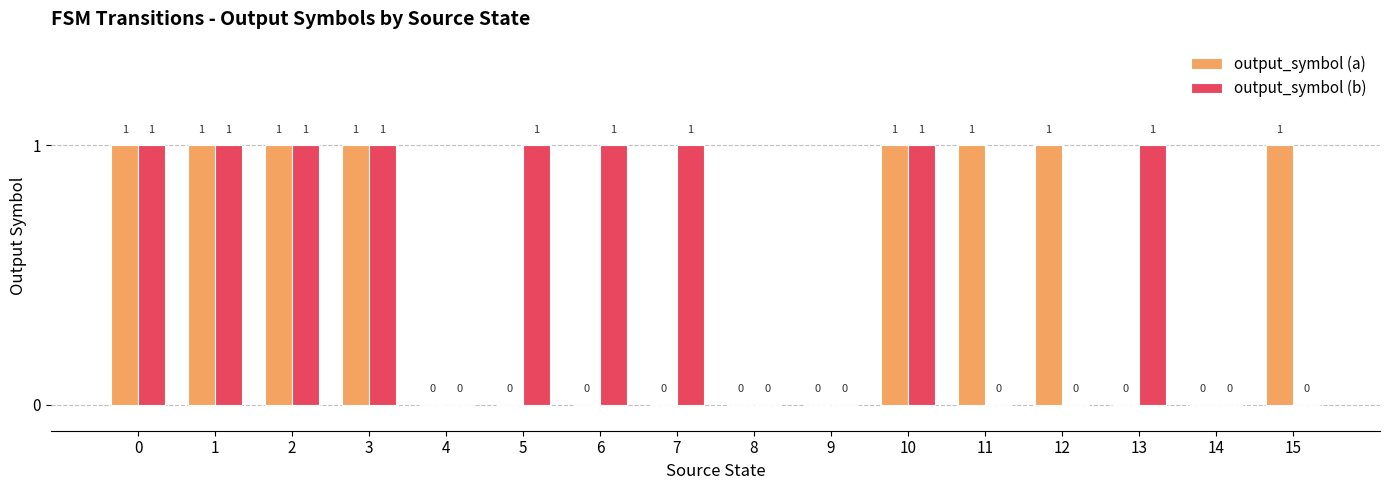

Is the value of output_symbol (a) at 5 greater than the value of output_symbol (b) at 10?

No